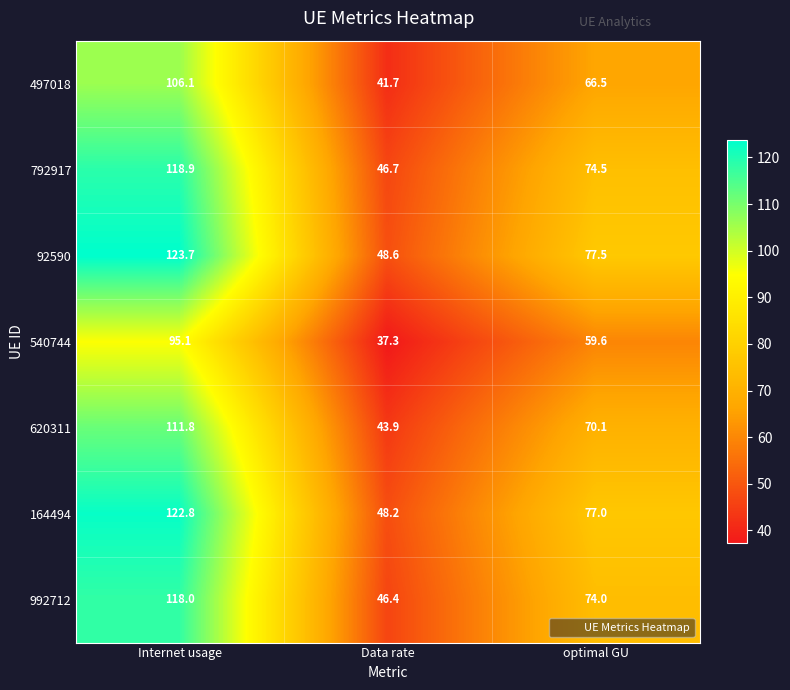

What is the difference between the 540744 values at Internet usage and Data rate?

57.8